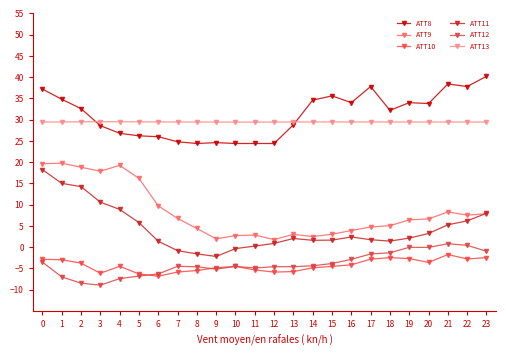

Rank the series at 21 from highest to lowest value.

ATT8, ATT13, ATT9, ATT11, ATT12, ATT10